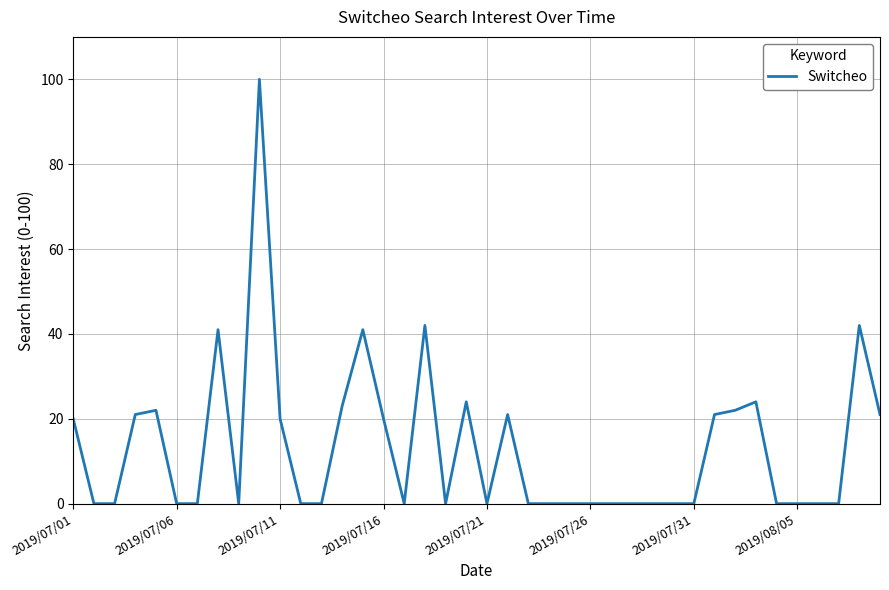

What is the maximum value shown in the chart?

100